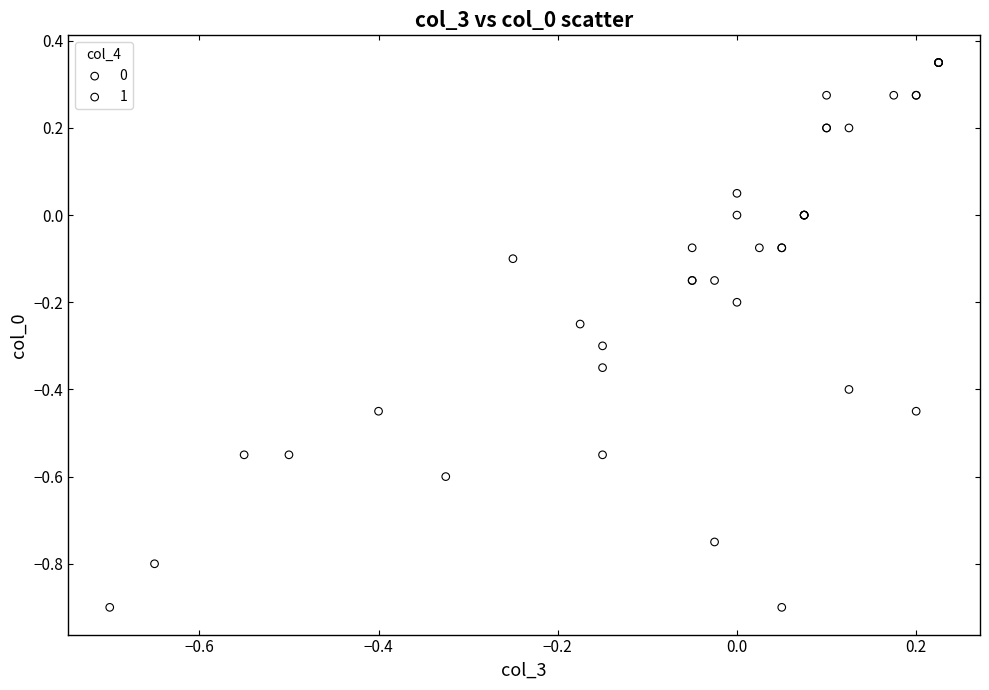

What are all the series names shown in the legend?

0, 1